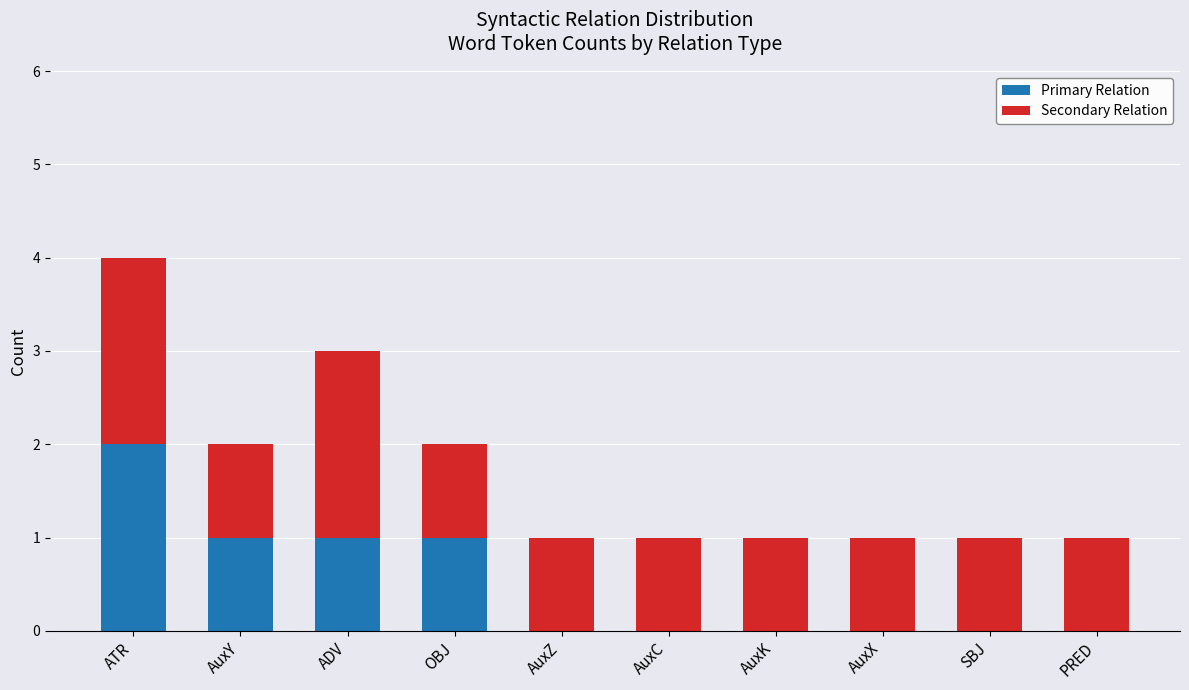

Count the number of categories in the chart.

10